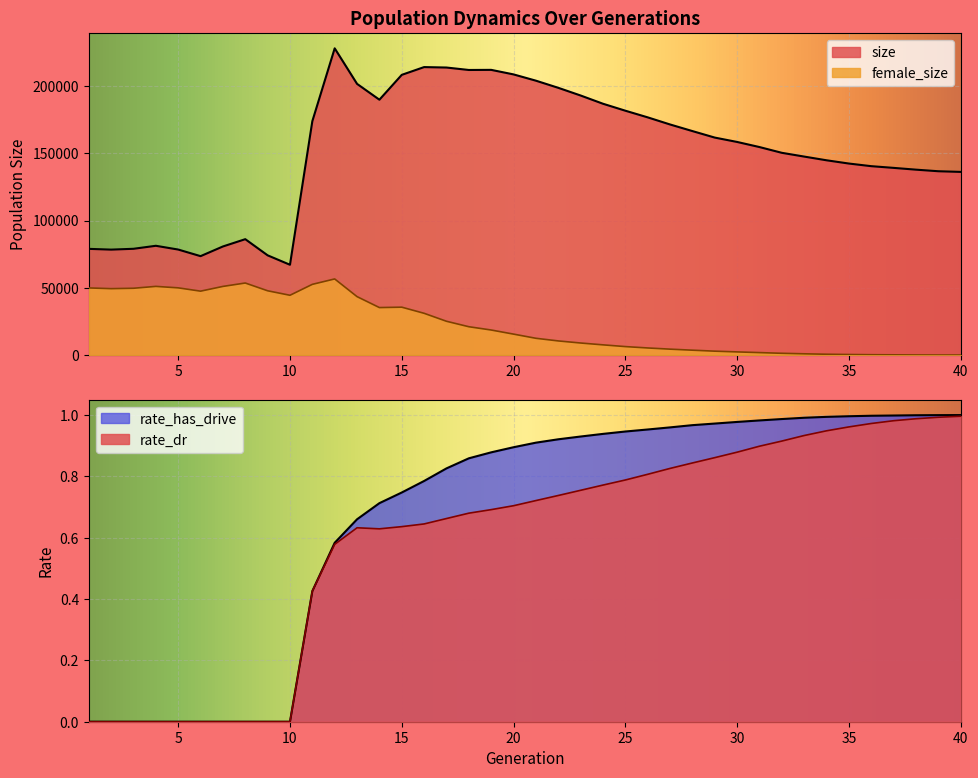

What is the approximate value of female_size at 37?

187.0